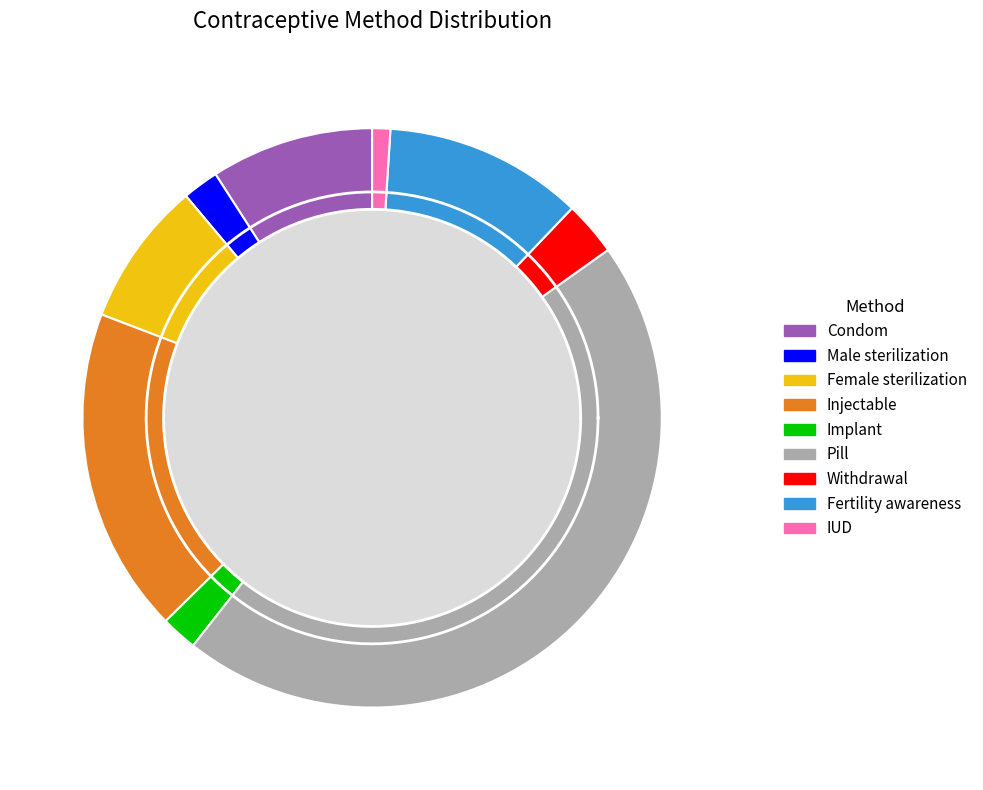

Rank the categories by value from lowest to highest.

IUD, Male sterilization, Implant, Withdrawal, Female sterilization, Condom, Fertility awareness, Injectable, Pill